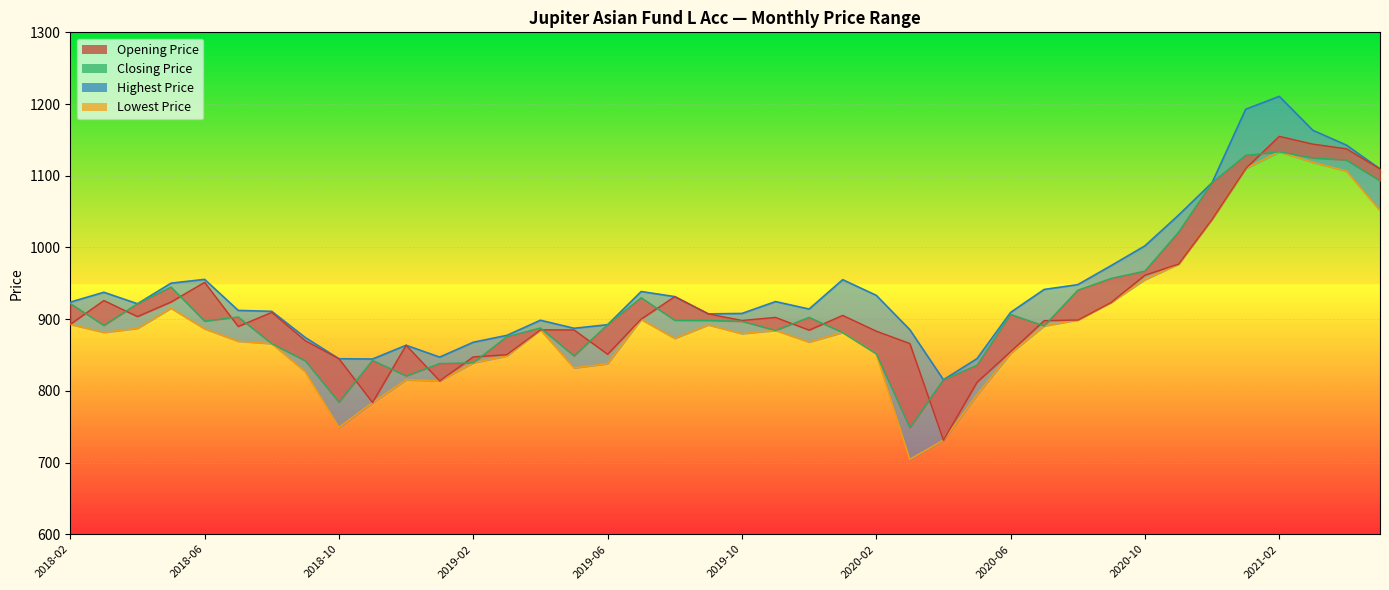

True or false: Closing Price line and Highest Price line intersect in this chart.

False